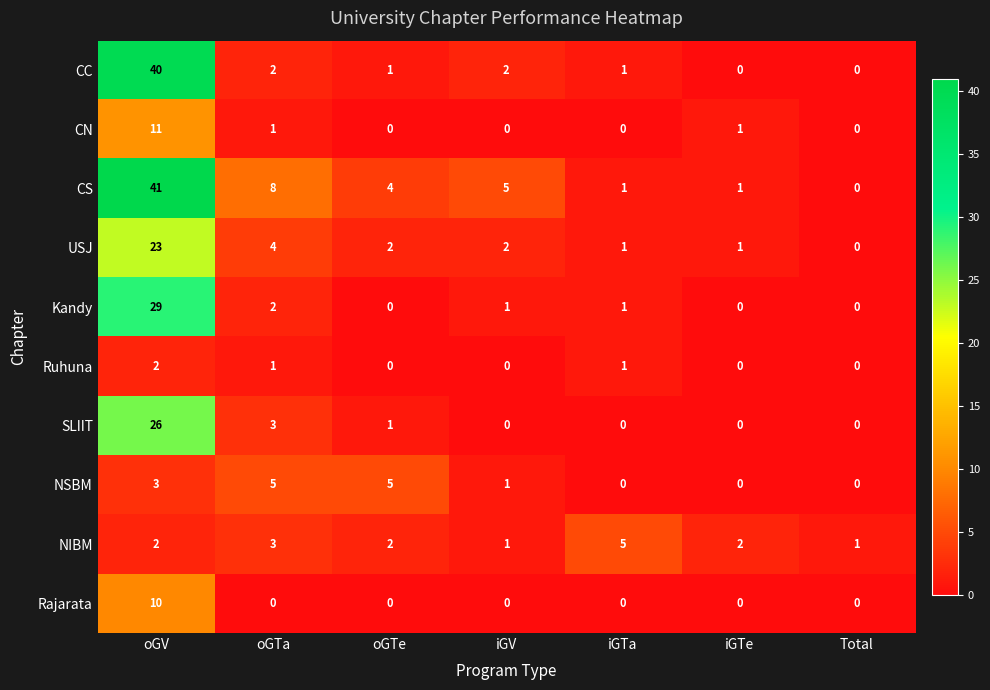

Read the USJ value at oGV, to the nearest 10.

20